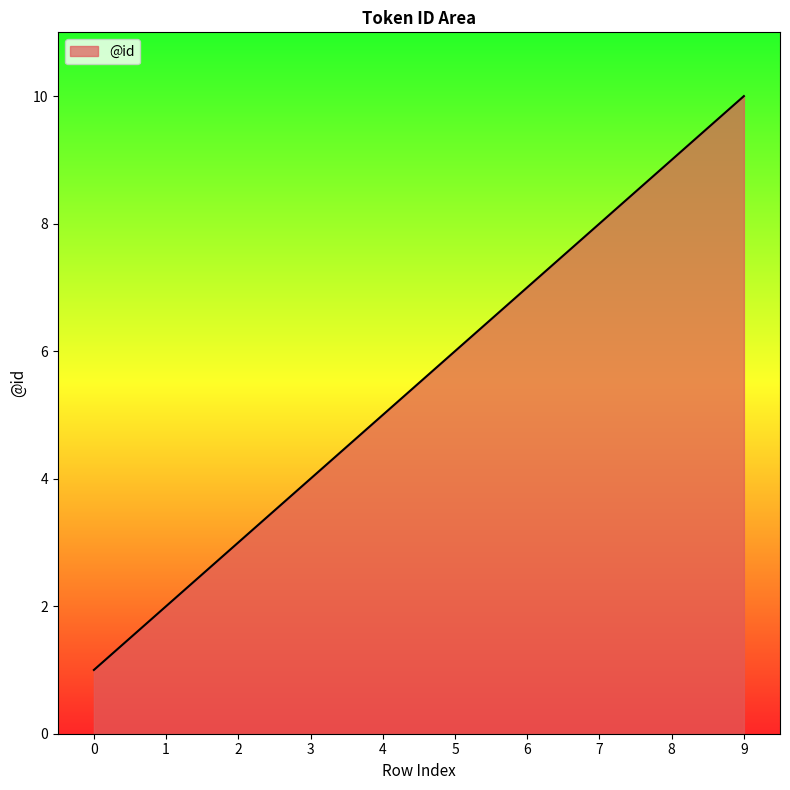

The chart shows a value of 2 at 1. True or false?

True